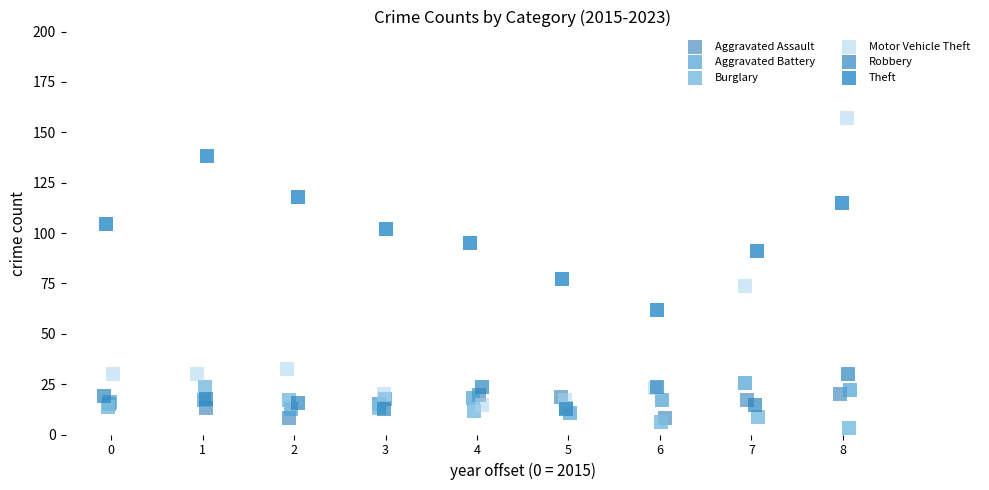

Which series has the widest spread of Y values?

Motor Vehicle Theft